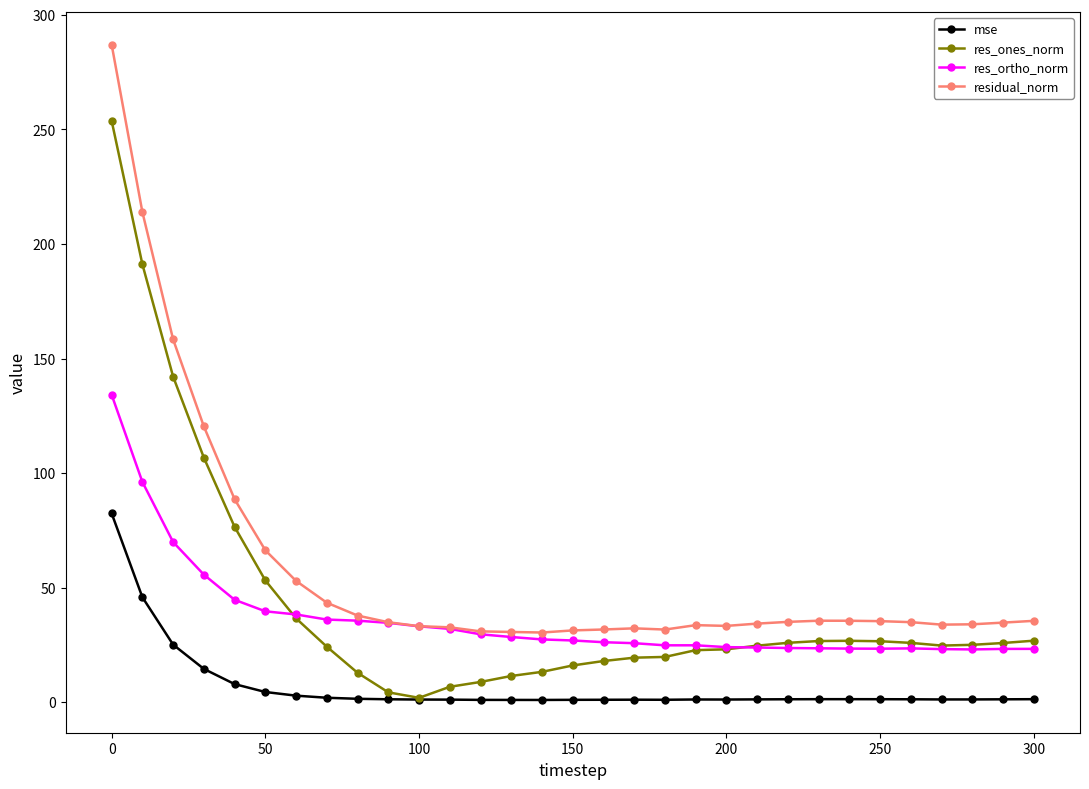

What is the lowest value of the residual_norm series?

30.4